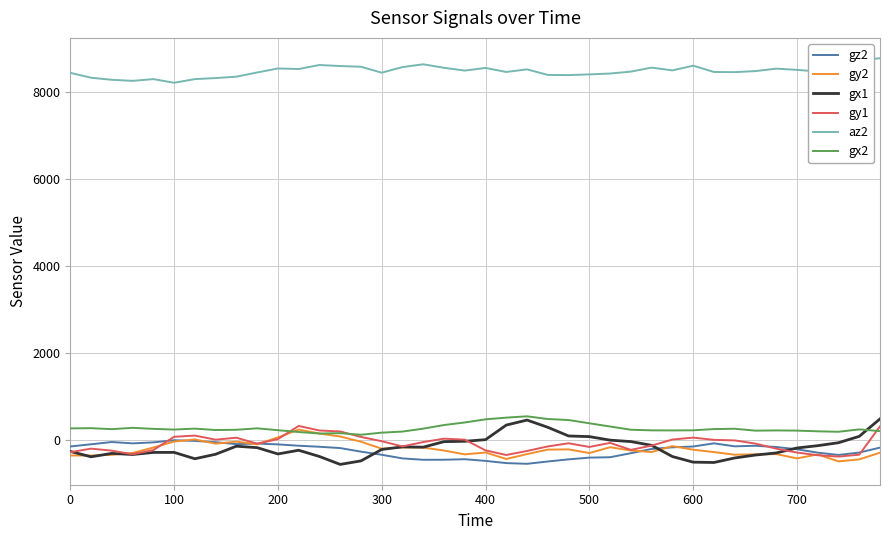

Which series has the largest total across all categories?

az2